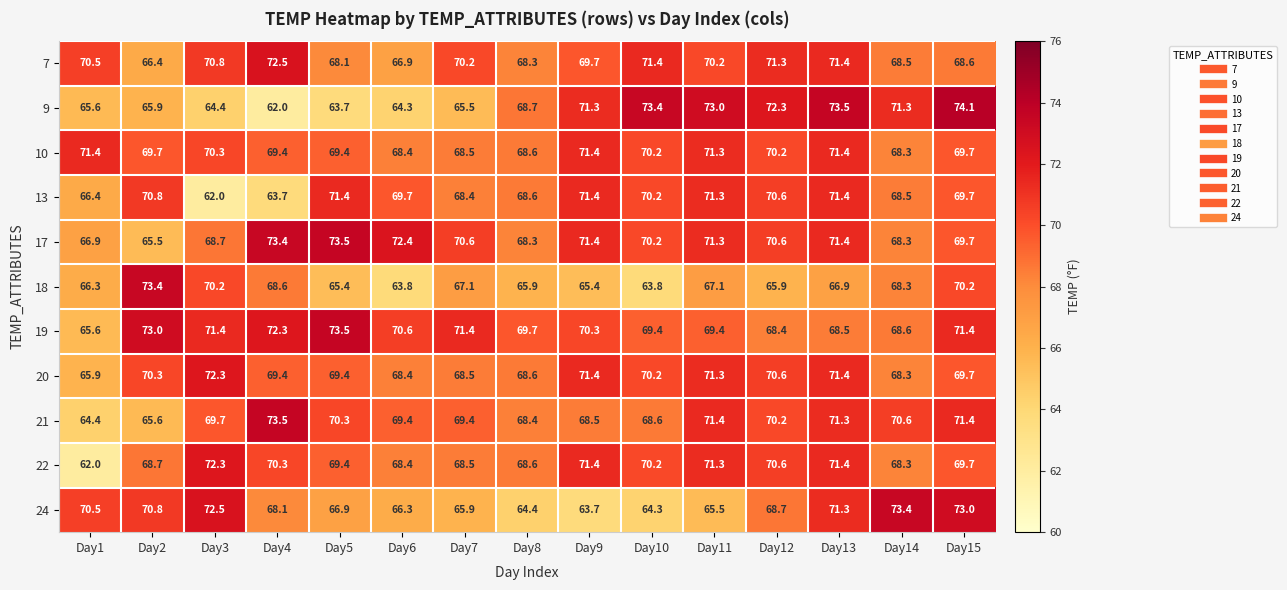

Count the number of data series in this chart.

11